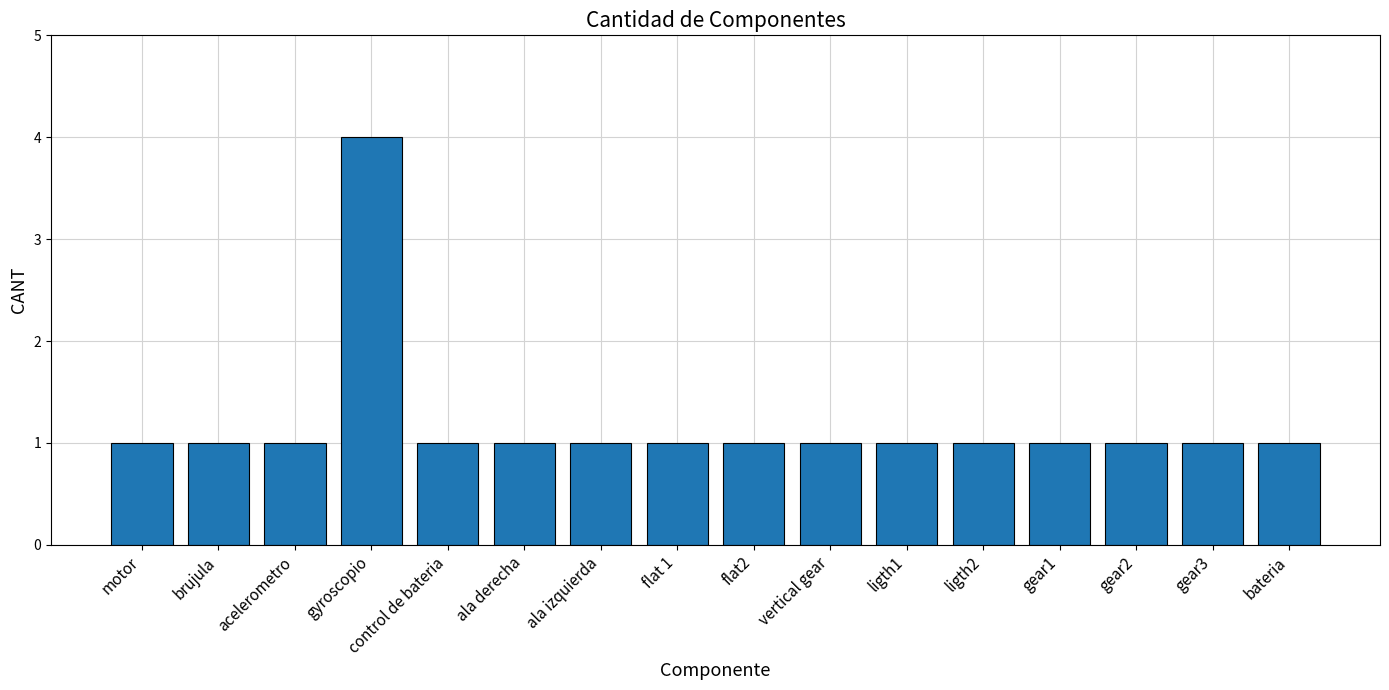

What is the difference between the maximum and minimum values?

3